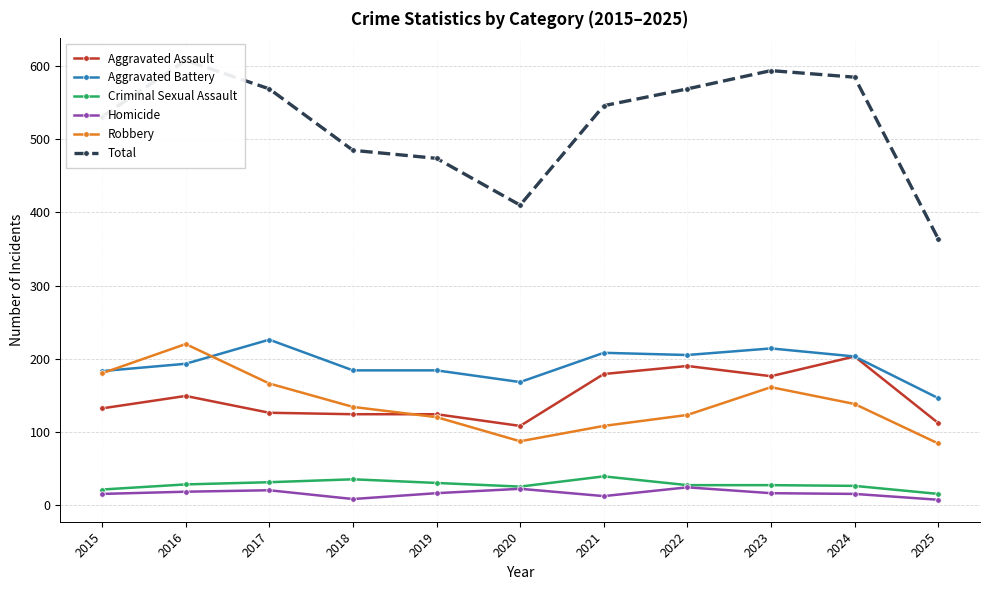

Where does the Homicide series first go above 16?

2016